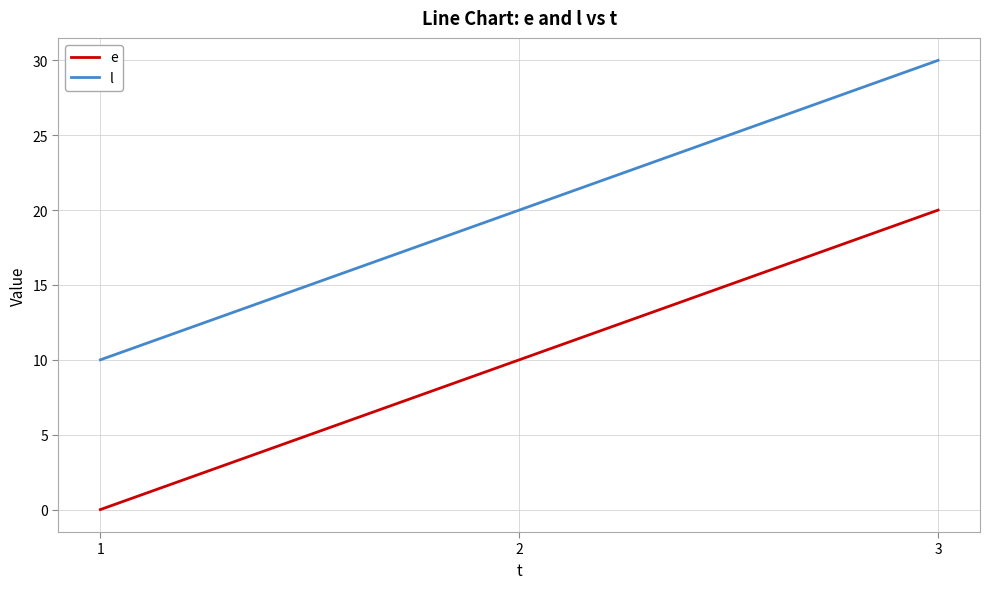

What is the minimum value for l?

10